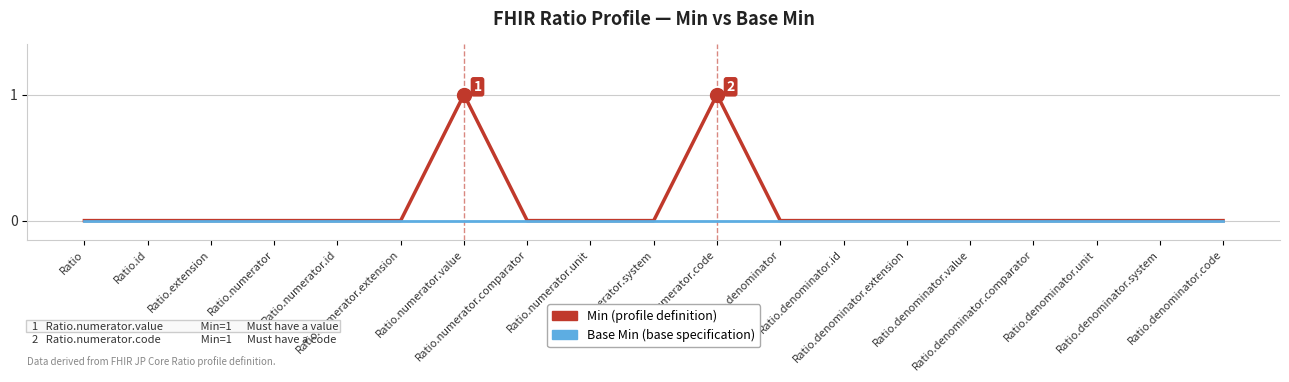

Rank the series by their maximum value, from lowest to highest.

Base Min (base specification), Min (profile definition)